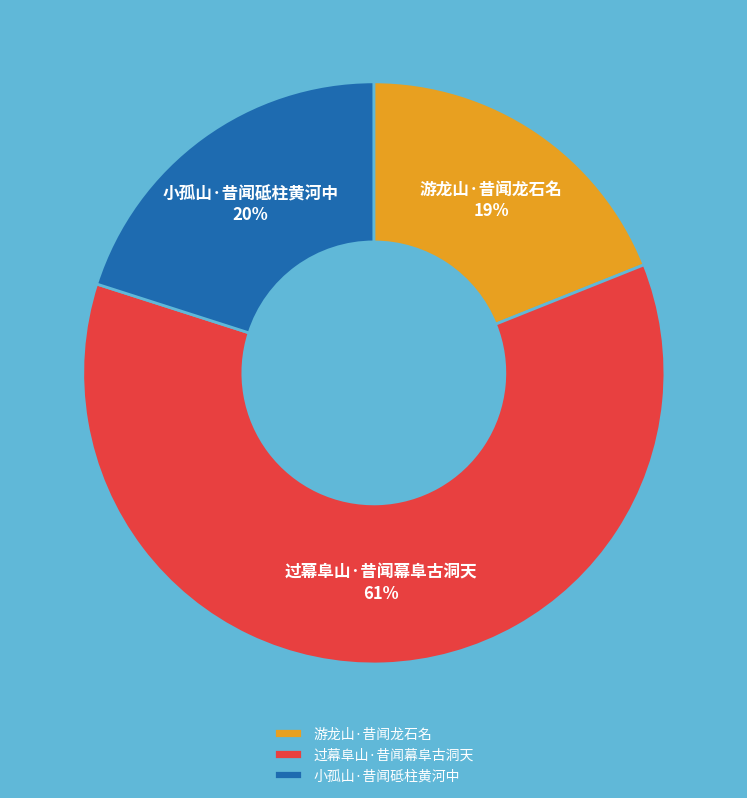

What percentage is the 游龙山·昔闻龙石名 slice, to the nearest percent?

19%